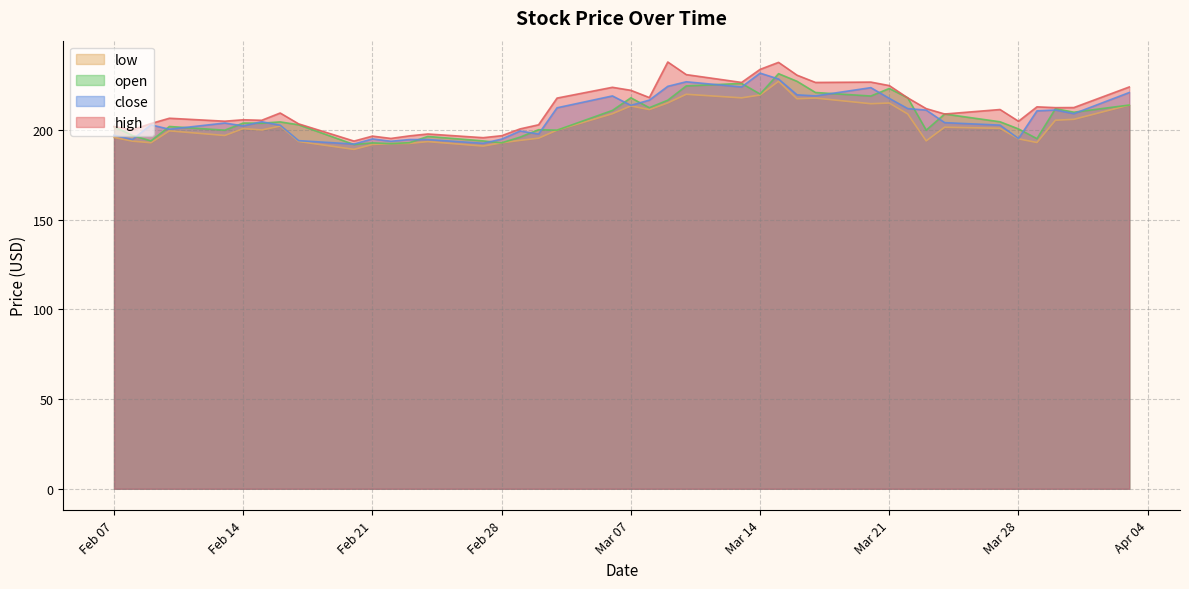

Which series has the largest total across all categories?

high